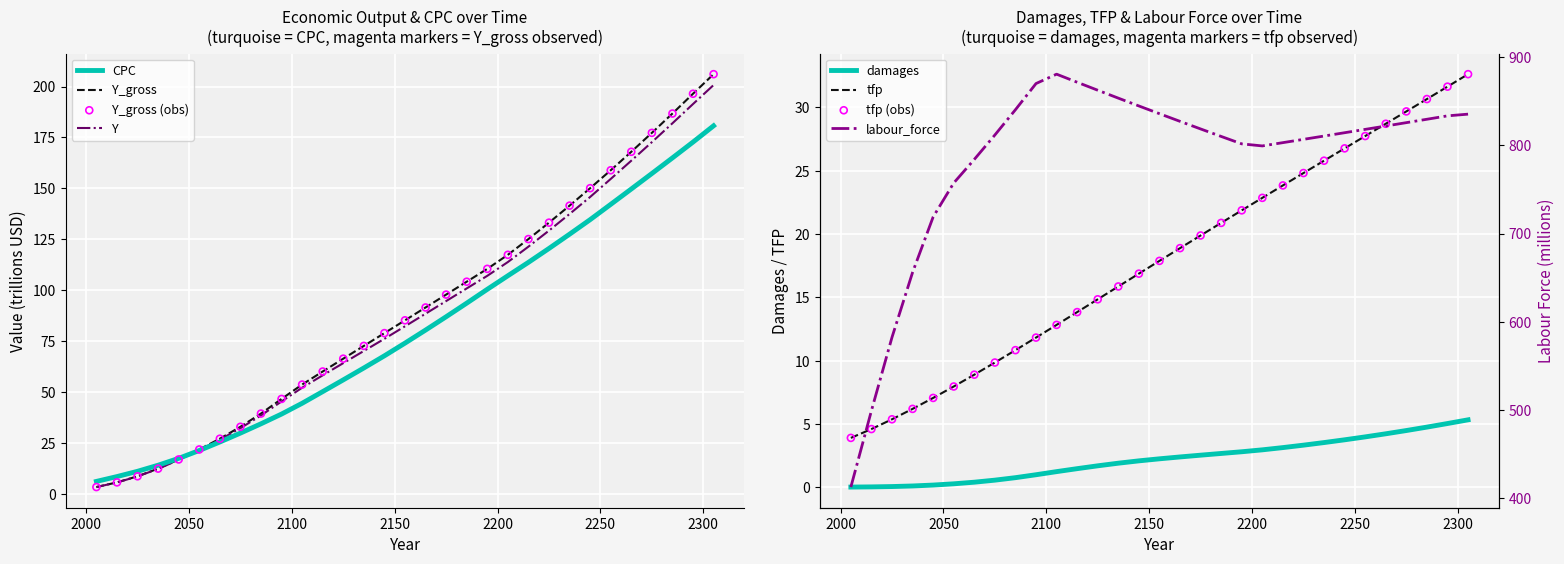

What is the total value across all series at 2195?

1144.4